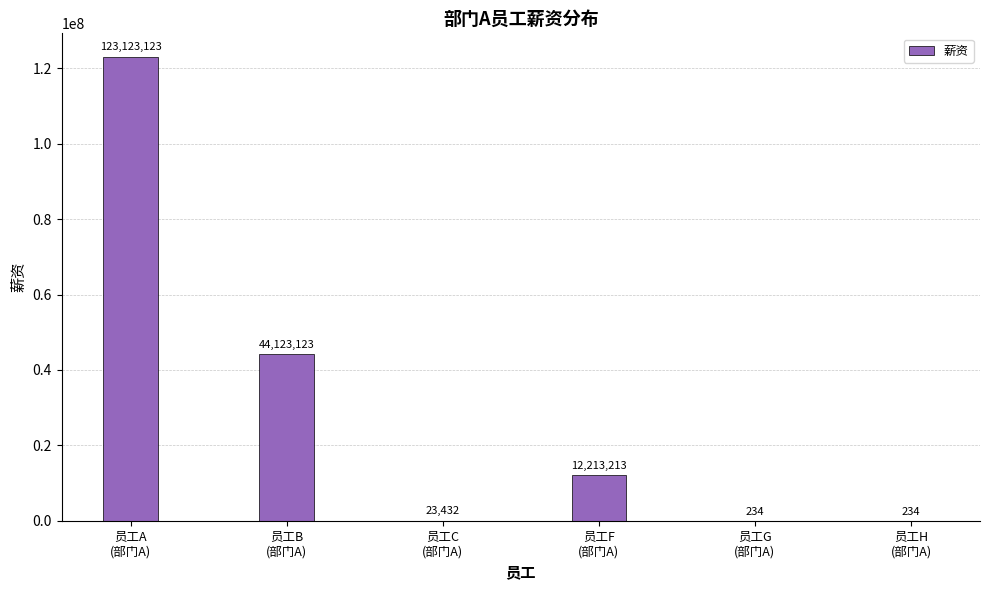

What is the maximum value shown in the chart?

123123123